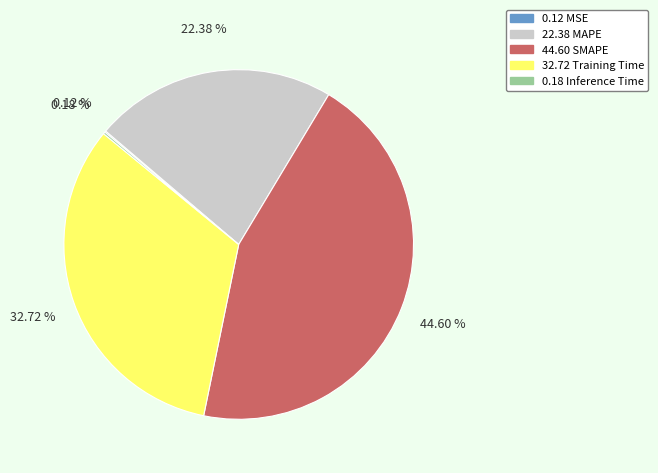

To the nearest percent, what is the average slice percentage?

20%